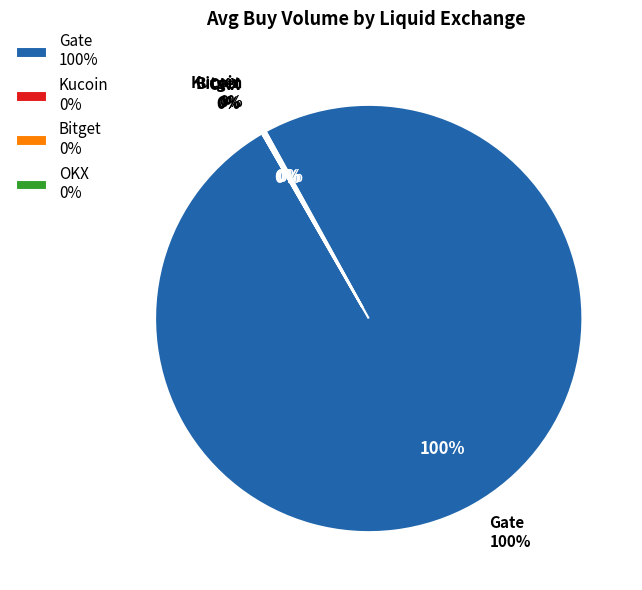

Between Kucoin and Gate, which is larger?

Gate